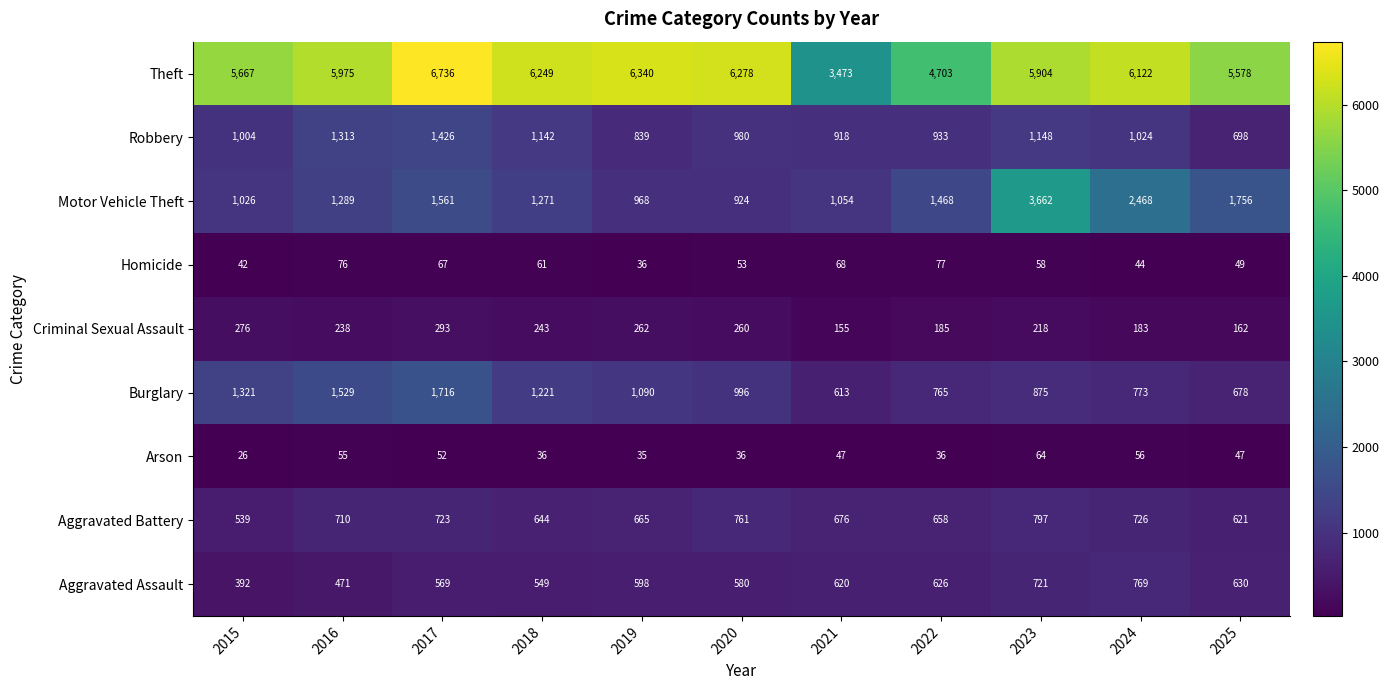

The value of Aggravated Battery at 2025 is 621. True or false?

True